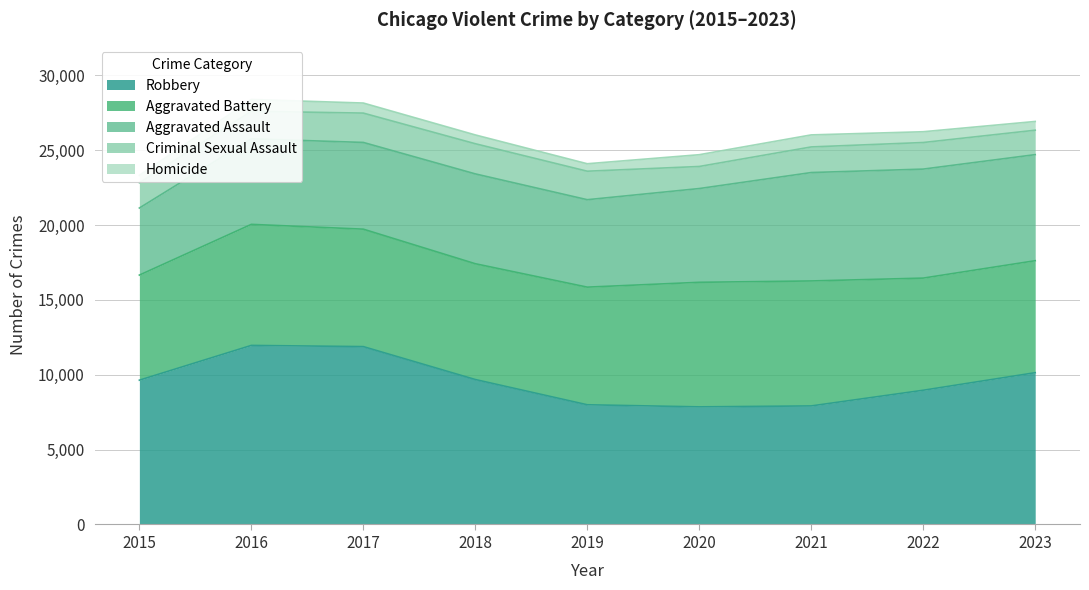

How many values in the Criminal Sexual Assault series exceed 1776?

4